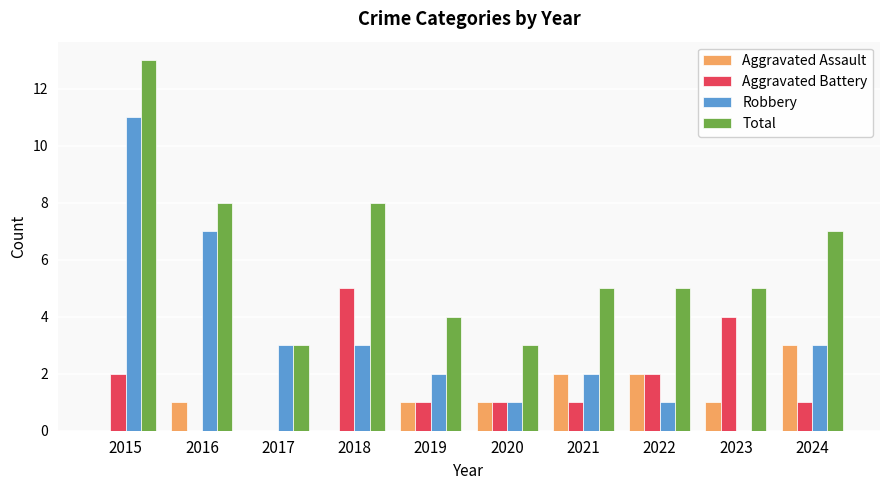

Read the Robbery value at 2024, to the nearest 5.

5